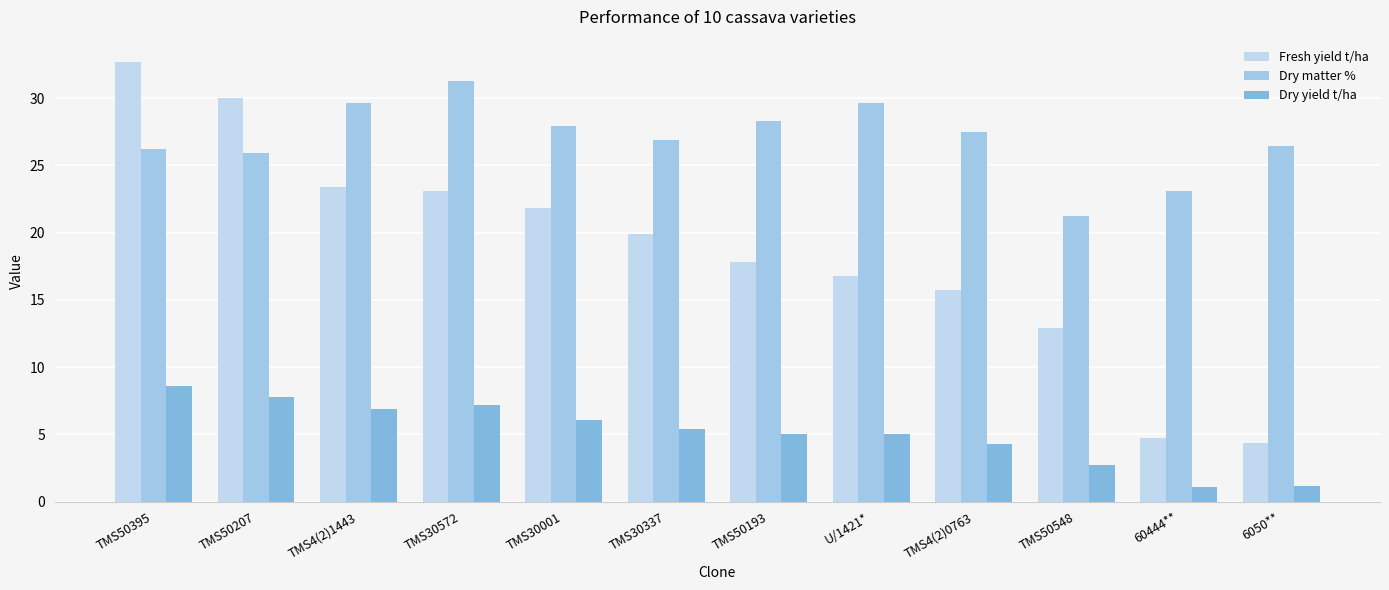

What is the sum of the Fresh yield t/ha values at U/1421* and TMS50207?

46.8